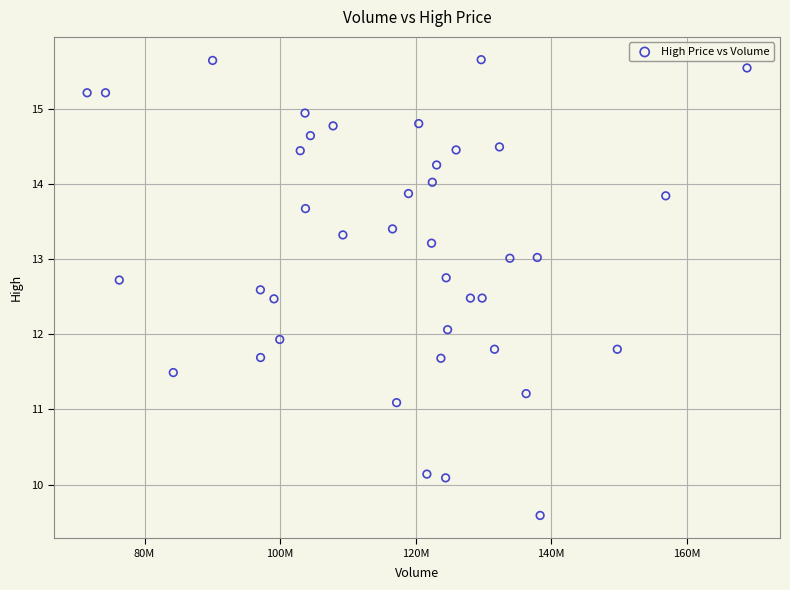

What is the range of X values (max minus min)?

97403000.0